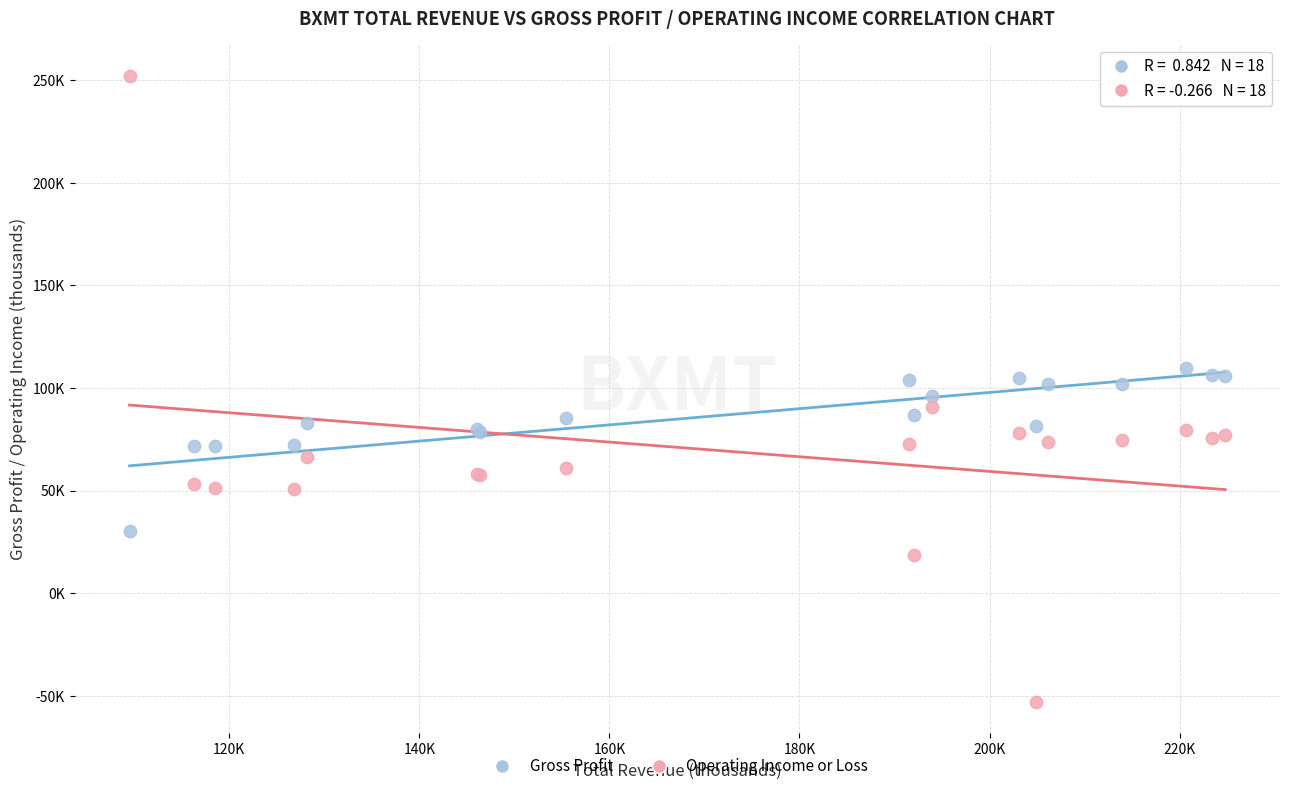

Which series reaches the maximum Y coordinate?

Operating Income or Loss